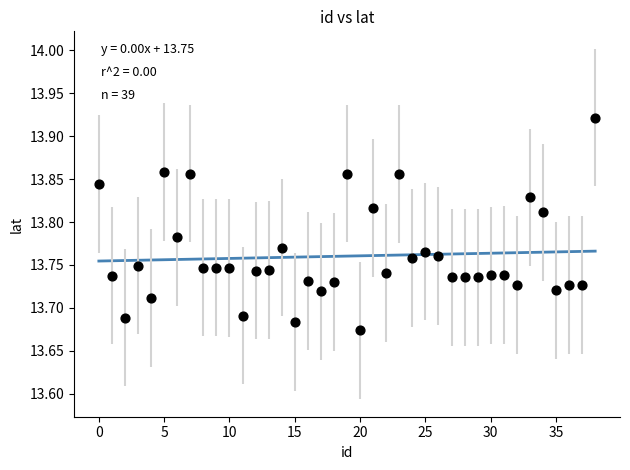

How many points are shown in the scatter plot?

39